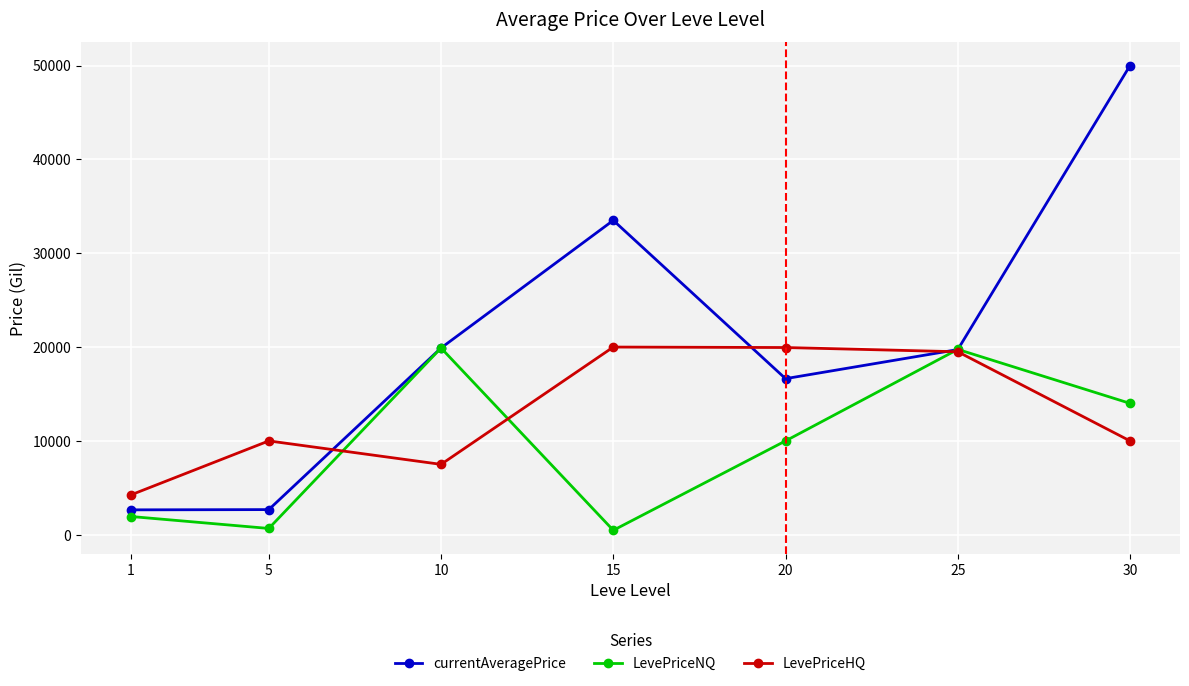

What is the highest value of the LevePriceHQ series?

20000.0